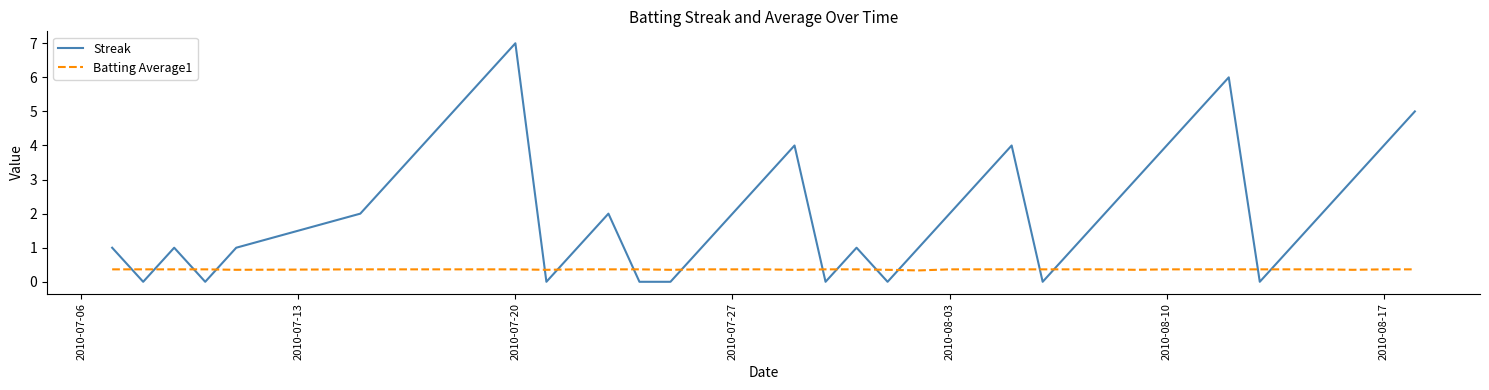

List the series in order of their peak value, highest first.

Streak, Batting Average1